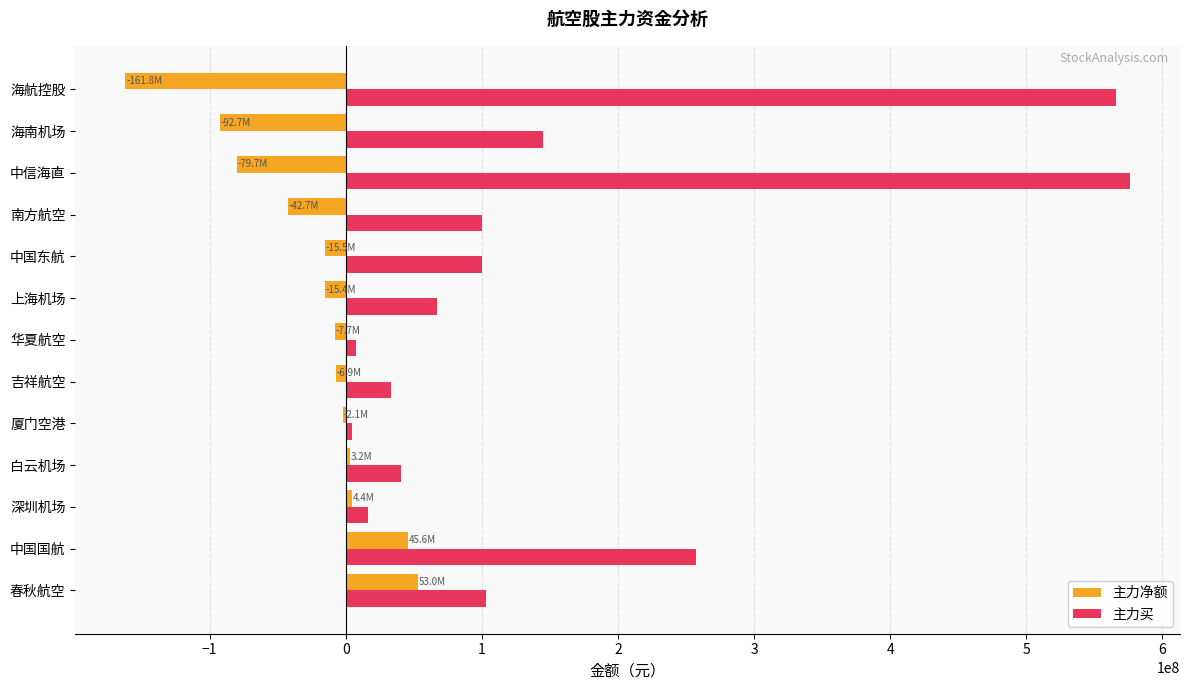

Is the value of 主力净额 at 上海机场 greater than the value of 主力买 at 中信海直?

No